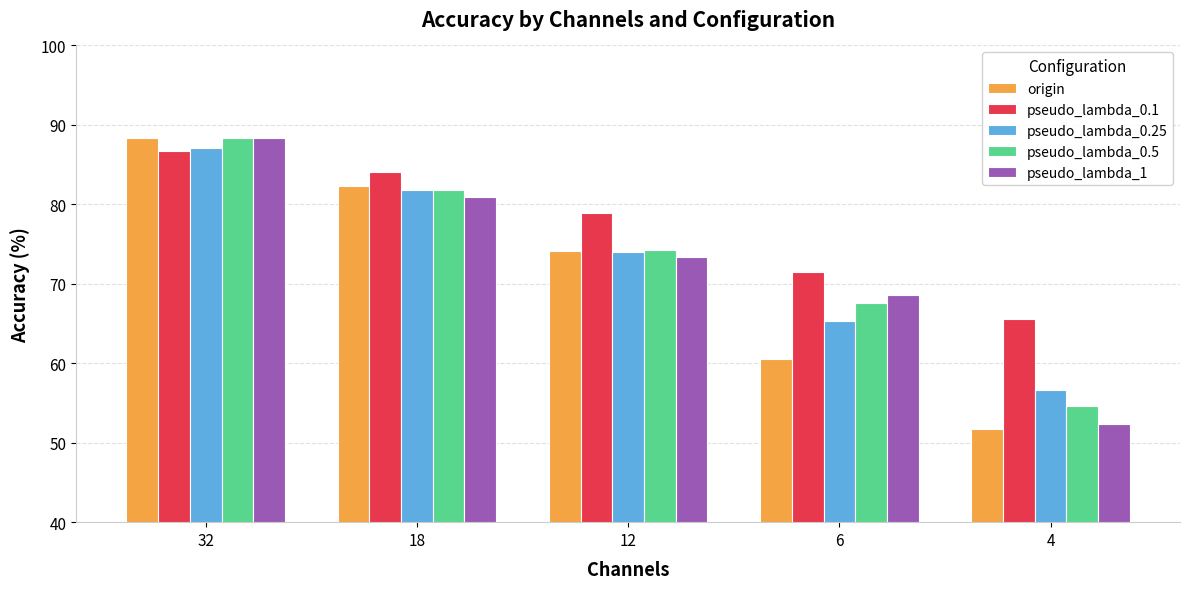

Reading right to left, list all the values displayed in this chart.

origin: 4=51.8	6=60.5	12=74.1	18=82.3	32=88.3
pseudo_lambda_0.1: 4=65.6	6=71.5	12=78.9	18=84.1	32=86.7
pseudo_lambda_0.25: 4=56.6	6=65.3	12=74.0	18=81.8	32=87.1
pseudo_lambda_0.5: 4=54.6	6=67.6	12=74.3	18=81.8	32=88.3
pseudo_lambda_1: 4=52.3	6=68.6	12=73.3	18=80.9	32=88.3